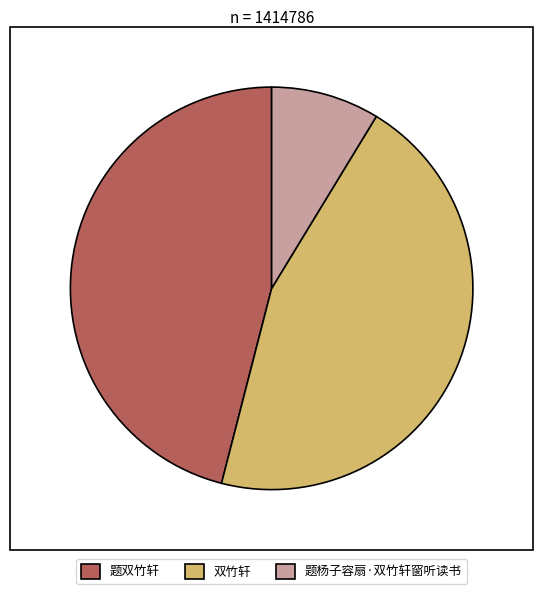

Is the sum of 双竹轩 and 题杨子容扇·双竹轩窗听读书 greater than half?

Yes